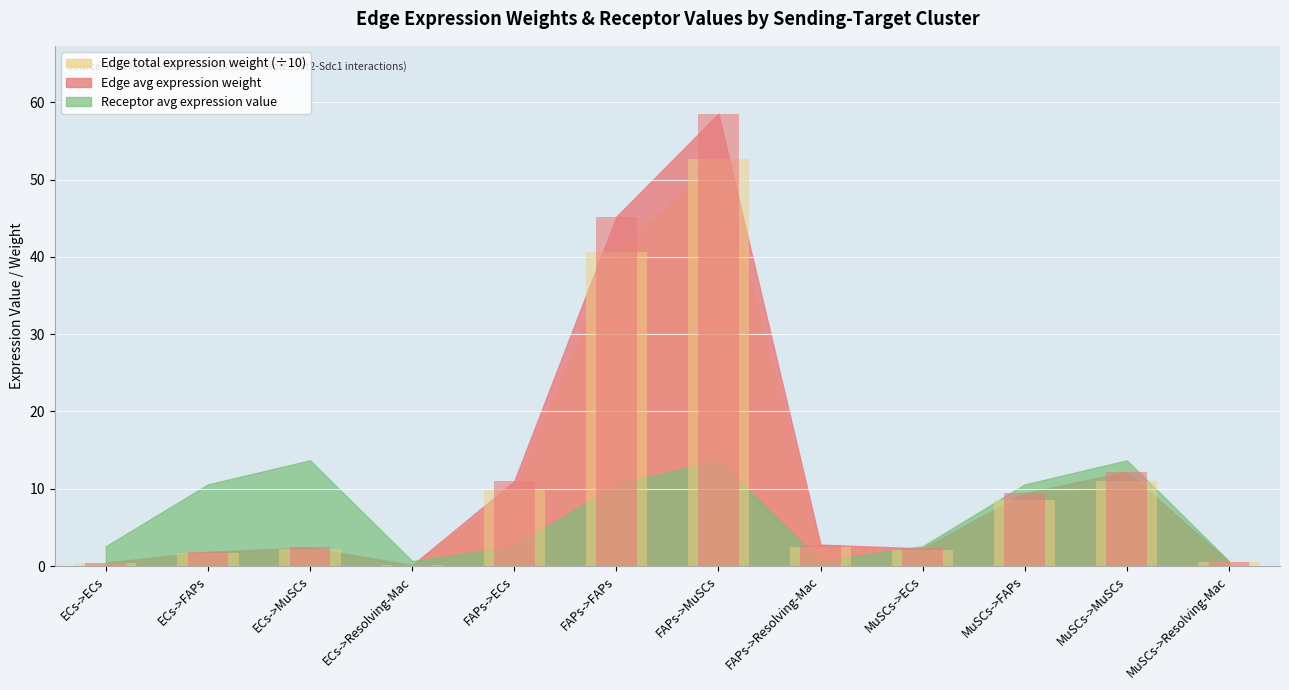

Does the chart contain any negative values?

No